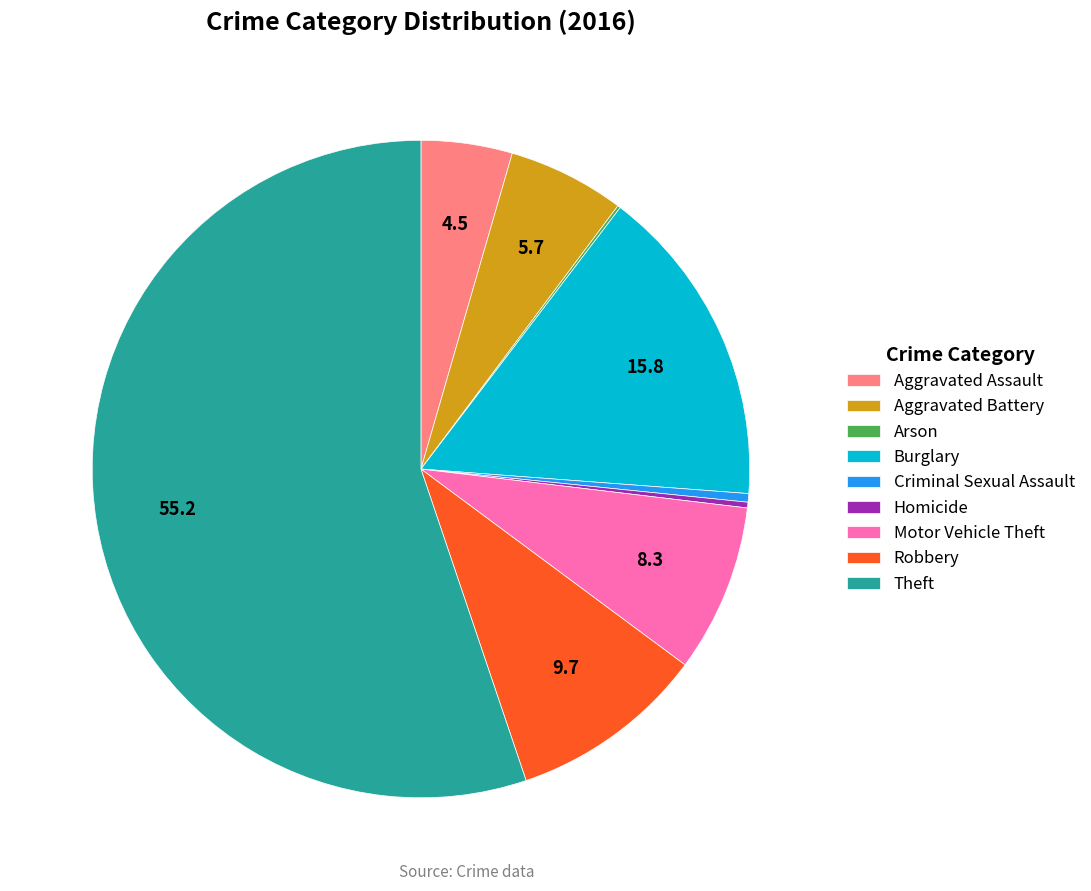

Is it true that Aggravated Battery is 6% of the pie?

True